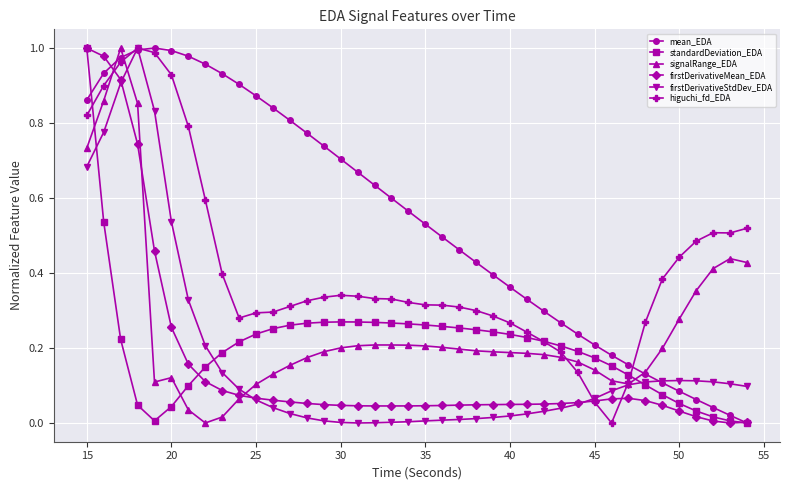

In standardDeviation_EDA, how many points are higher than both neighbors (excluding endpoints)?

1